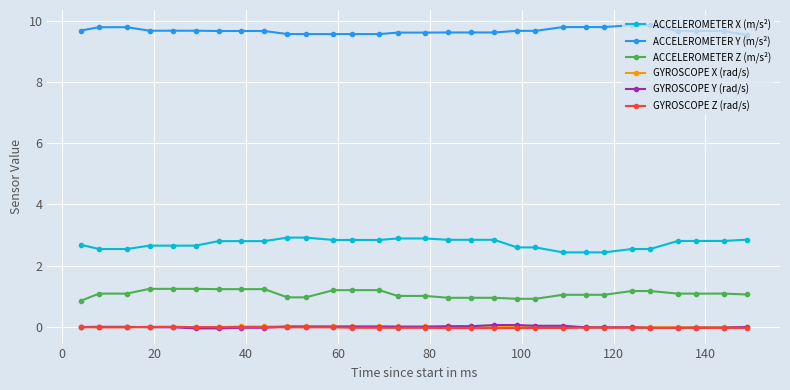

True or false: ACCELEROMETER Z (m/s²) and GYROSCOPE Y (rad/s) cross at least once.

False